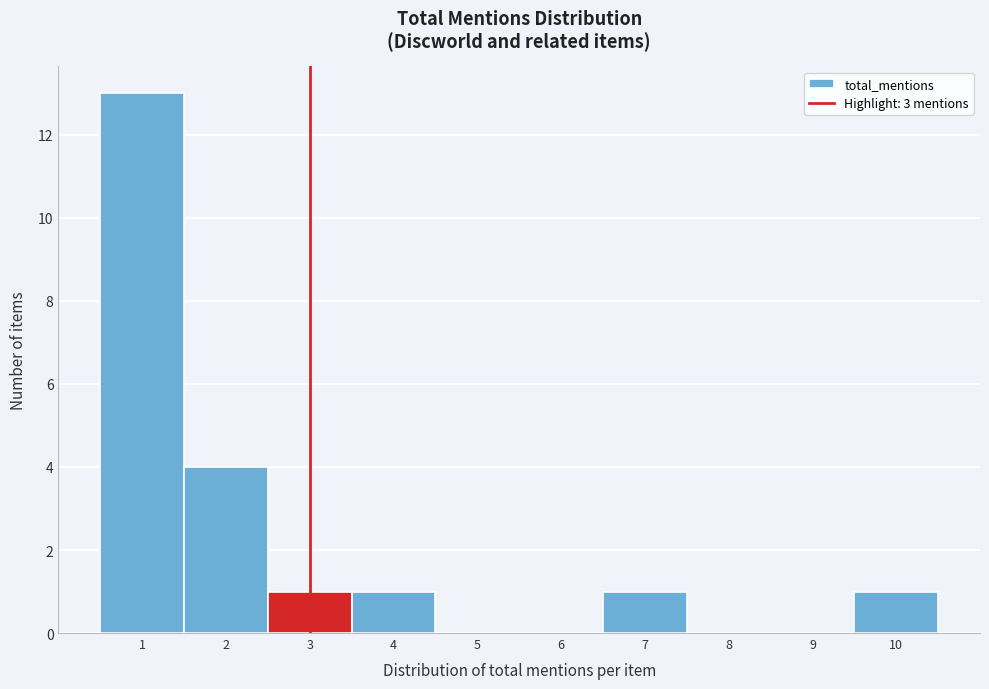

Reading left to right, transcribe this chart: for each bar, give the range it covers on the x-axis and its height. The values are not printed on the chart, so give them approximately, as read against the axis.

0.5 to 1.5: 13
1.5 to 2.5: 4
2.5 to 3.5: 1
3.5 to 4.5: 1
4.5 to 5.5: 0
5.5 to 6.5: 0
6.5 to 7.5: 1
7.5 to 8.5: 0
8.5 to 9.5: 0
9.5 to 10.5: 1